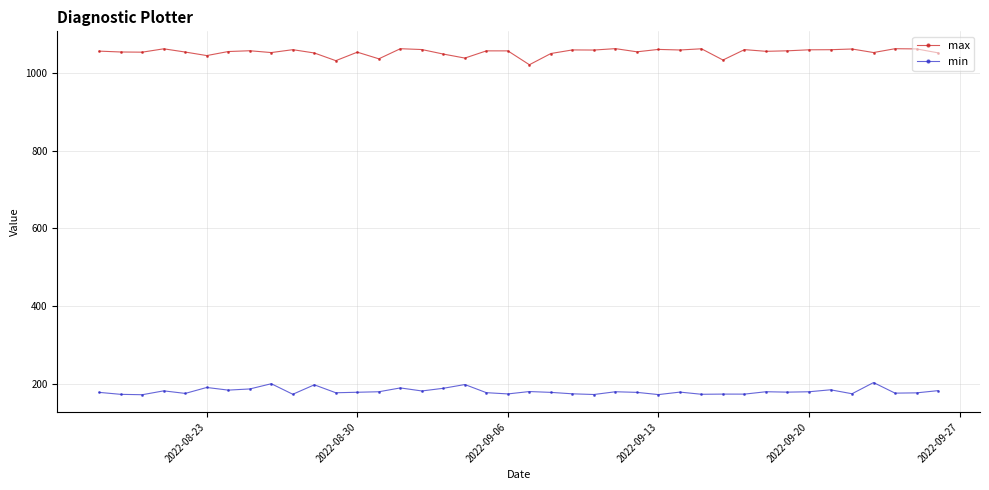

True or false: min and max intersect in this chart.

False